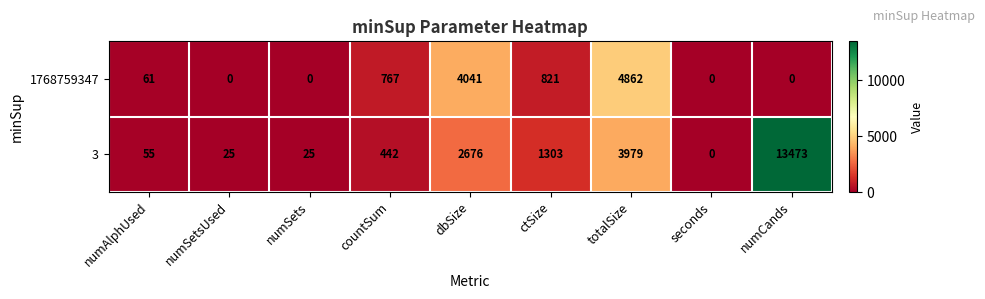

At which category is the sum across all series the highest?

numCands